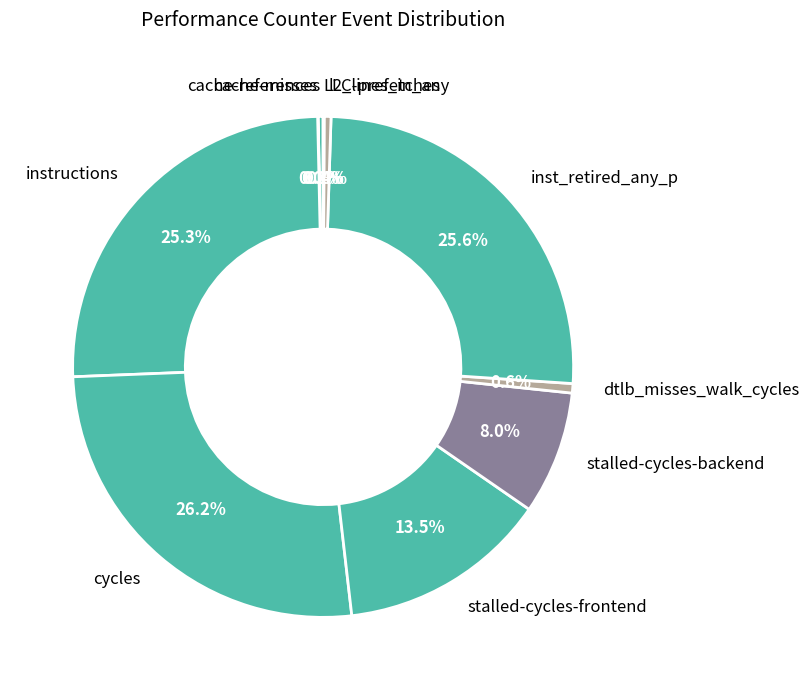

Which has a higher value, instructions or cycles?

cycles